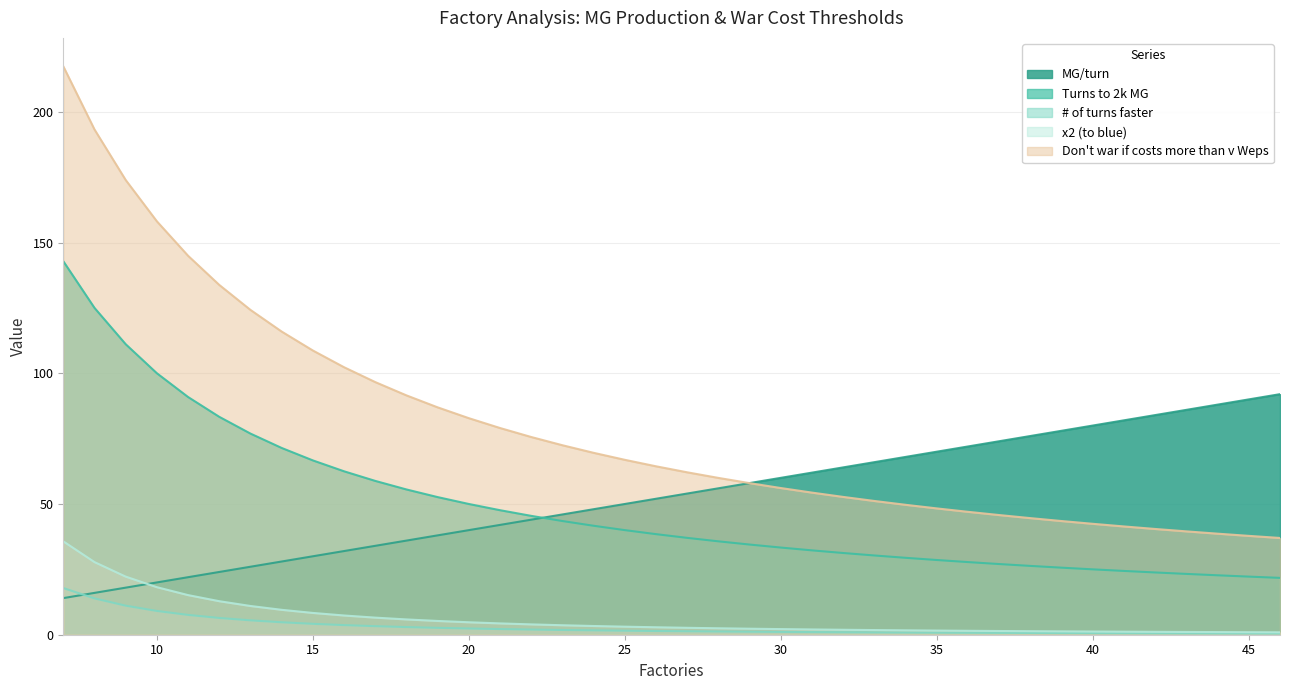

Rank the series at 11 from highest to lowest value.

Don't war if costs more than v Weps, Turns to 2k MG, MG/turn, x2 (to blue), # of turns faster